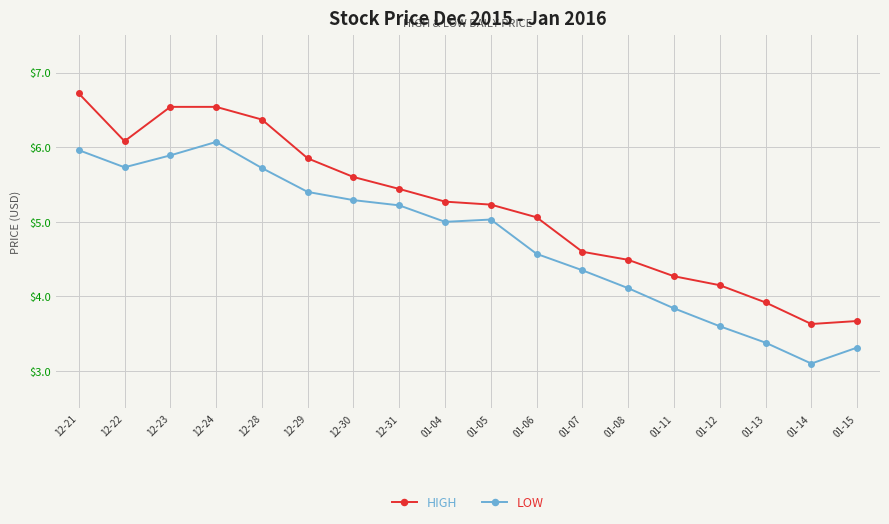

Between 01-07 and 01-11, which series saw the biggest shift?

LOW